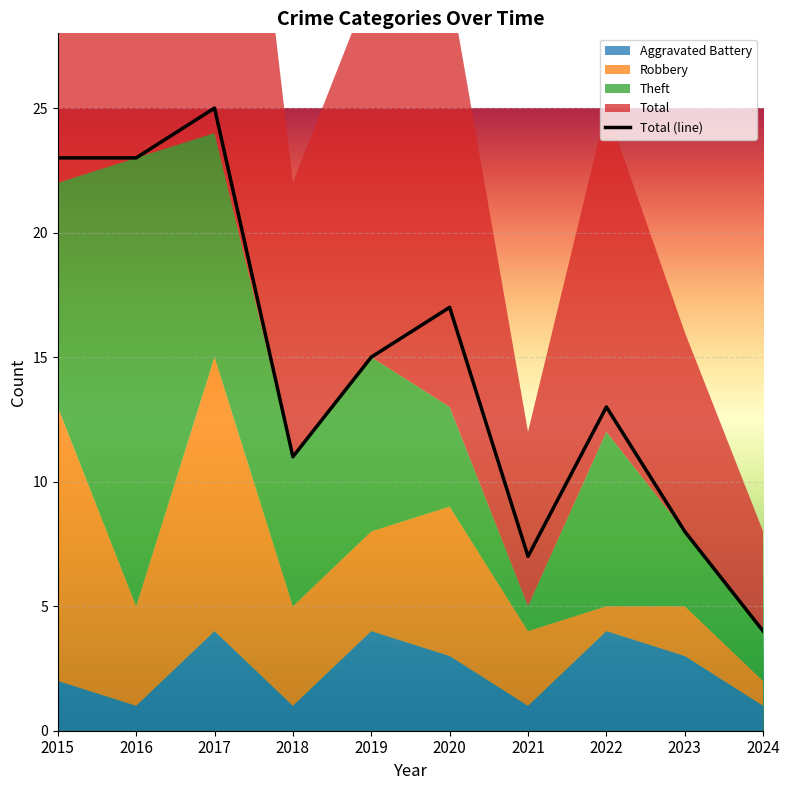

What is the greatest value displayed?

25